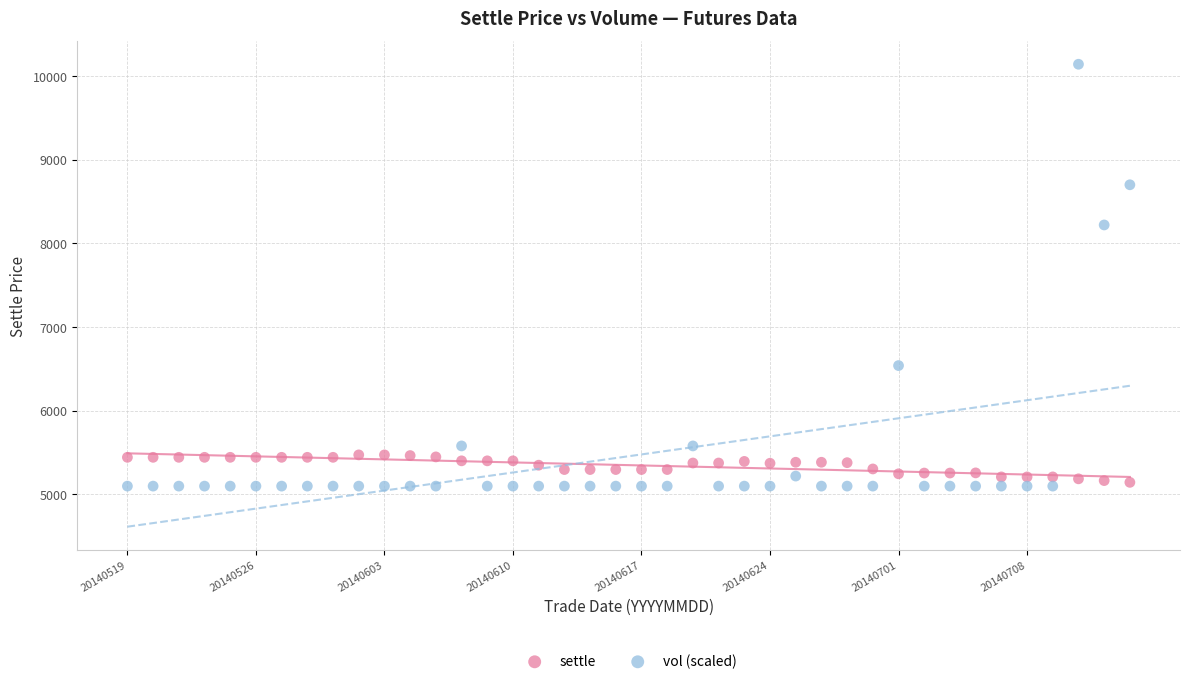

Which series reaches the maximum Y coordinate?

vol (scaled)